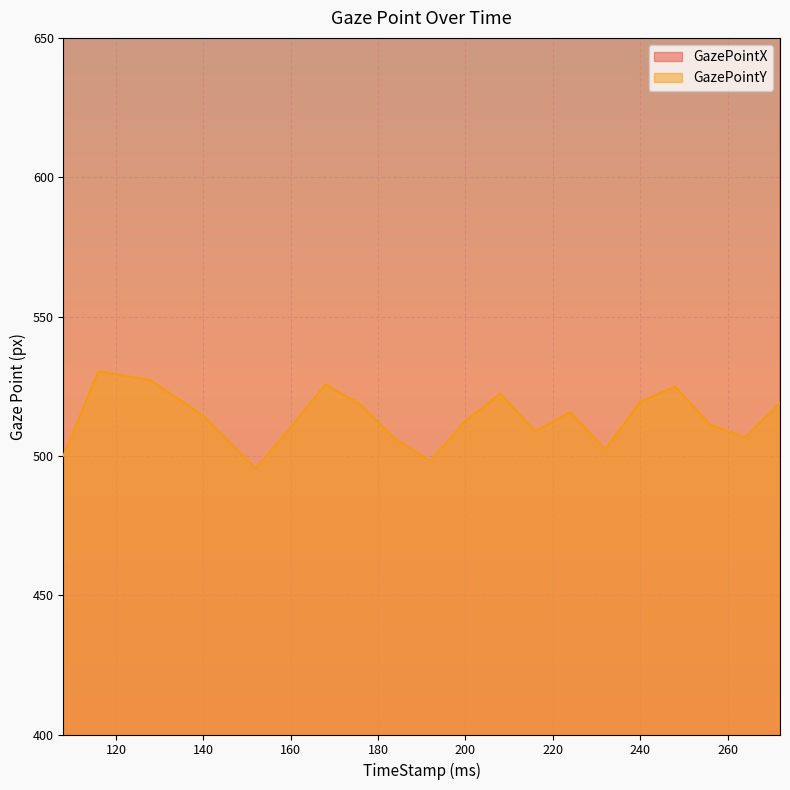

What is the lowest value of the GazePointY series?

495.4